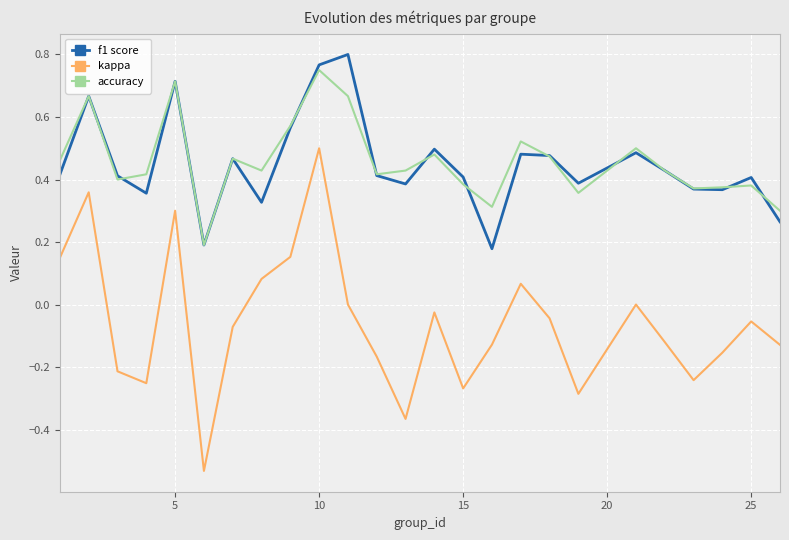

In accuracy, how many points are higher than both neighbors (excluding endpoints)?

8